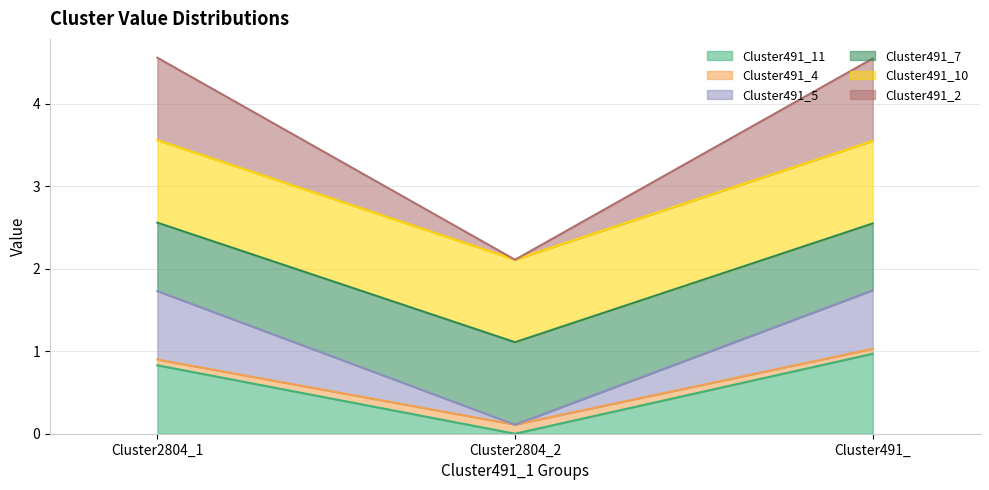

What is the label of the 1st point from the left?

Cluster2804_1